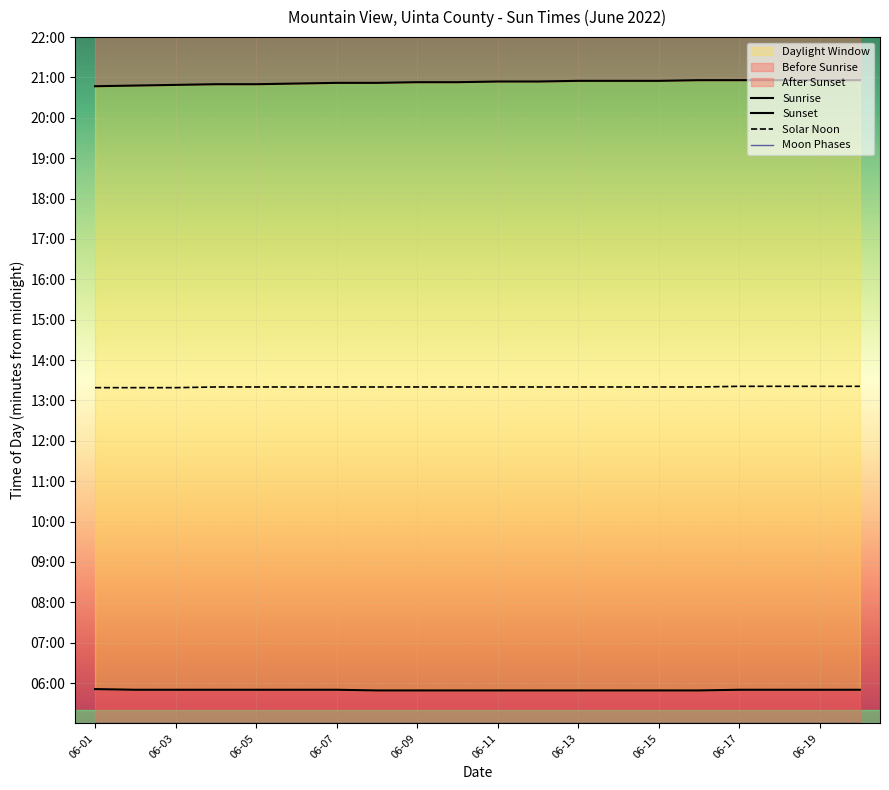

True or false: Solar Noon and Sunrise intersect in this chart.

False